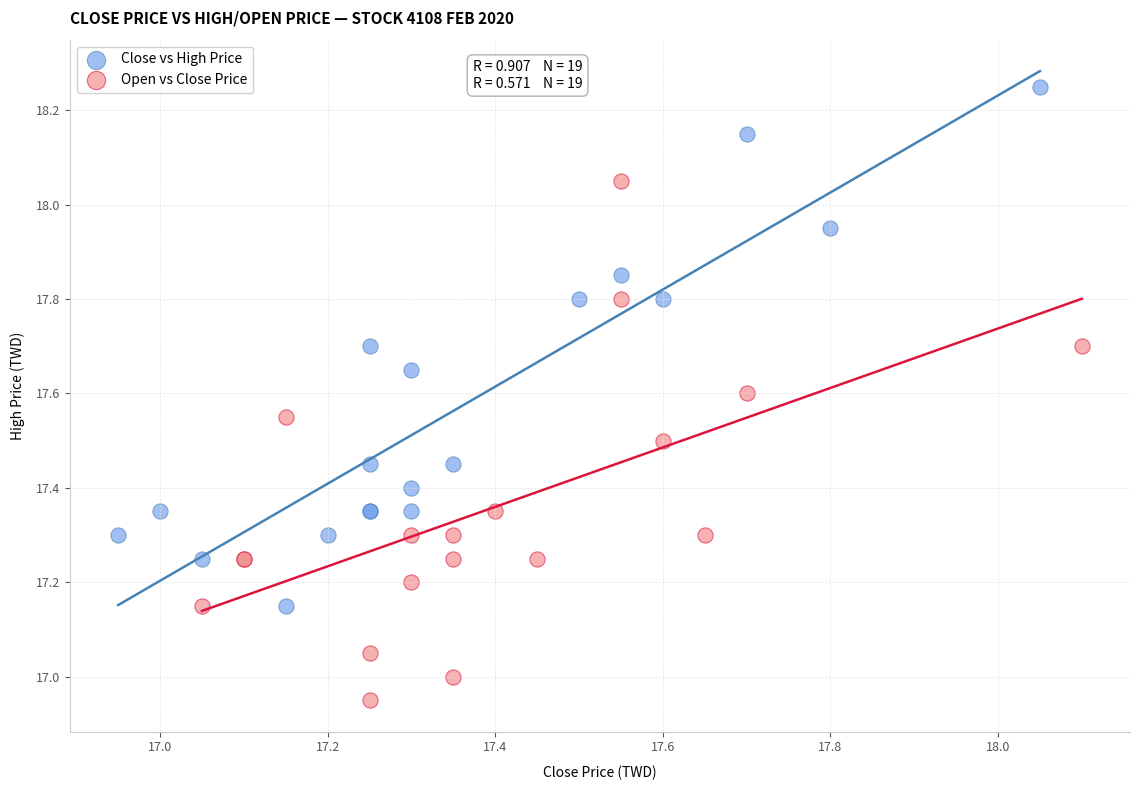

What are all the series names shown in the legend?

Close vs High Price, Open vs Close Price